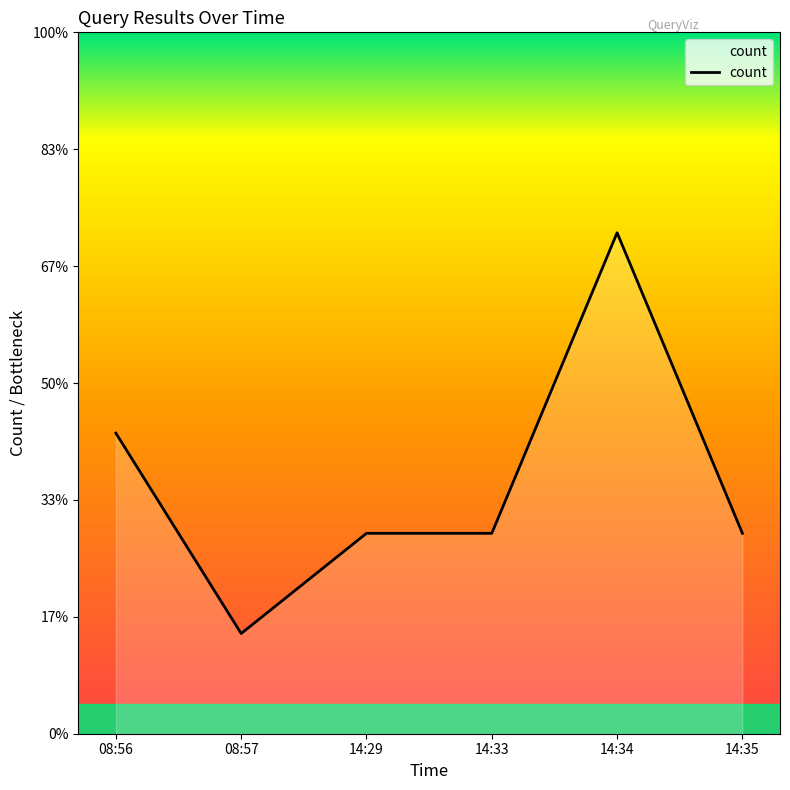

True or false: the data shows 2 at 14:33.

True